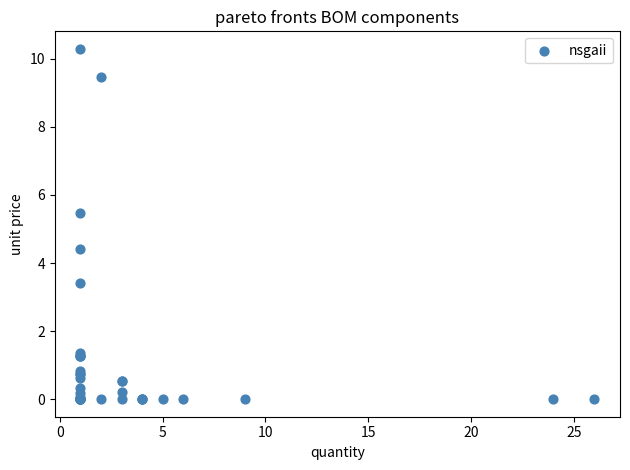

What Y value in the scatter plot is closest to 5?

5.5